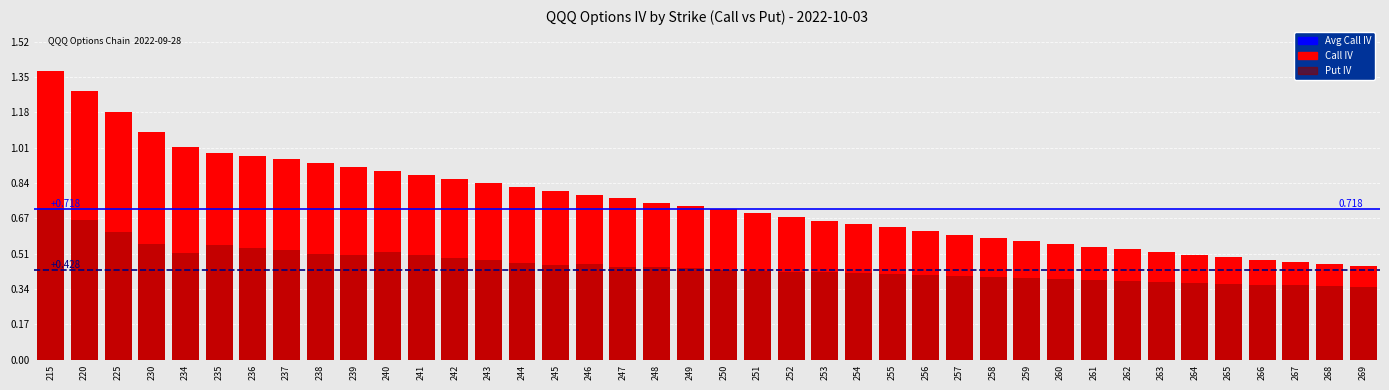

Reading right to left, transcribe all the data shown in this chart.

iv_call: 0.4	0.5	0.5	0.5	0.5	0.5	0.5	0.5	0.5	0.6	0.6	0.6	0.6	0.6	0.6	0.6	0.7	0.7	0.7	0.7	0.7	0.8	0.8	0.8	0.8	0.8	0.8	0.9	0.9	0.9	0.9	0.9	1.0	1.0	1.0	1.0	1.1	1.2	1.3	1.4
iv_put: 0.3	0.4	0.4	0.4	0.4	0.4	0.4	0.4	0.4	0.4	0.4	0.4	0.4	0.4	0.4	0.4	0.4	0.4	0.4	0.4	0.4	0.4	0.4	0.5	0.5	0.5	0.5	0.5	0.5	0.5	0.5	0.5	0.5	0.5	0.5	0.5	0.6	0.6	0.7	0.7